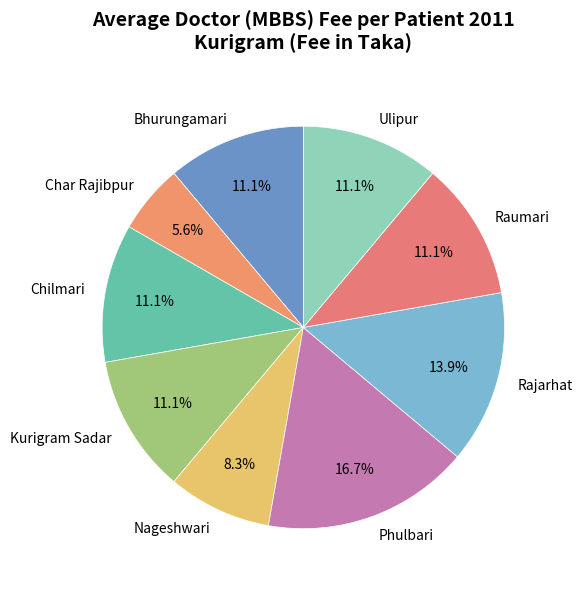

The Raumari slice represents 1% of the pie. True or false?

False